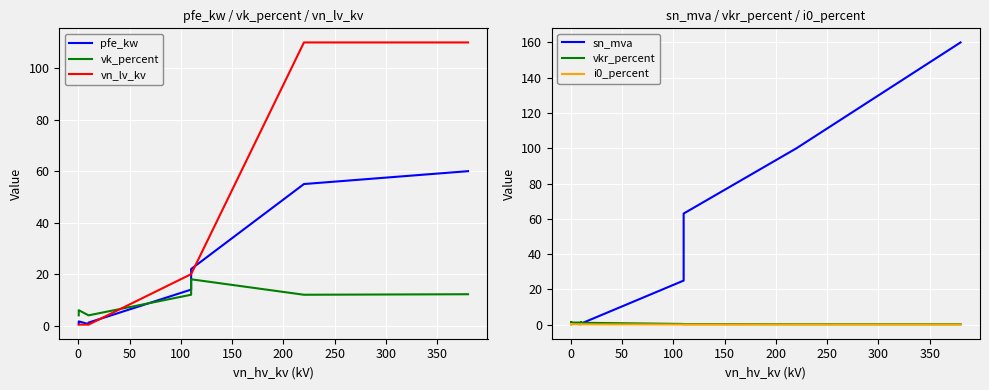

Is the value of i0_percent at 400 greater than the value of vn_lv_kv at 400?

No